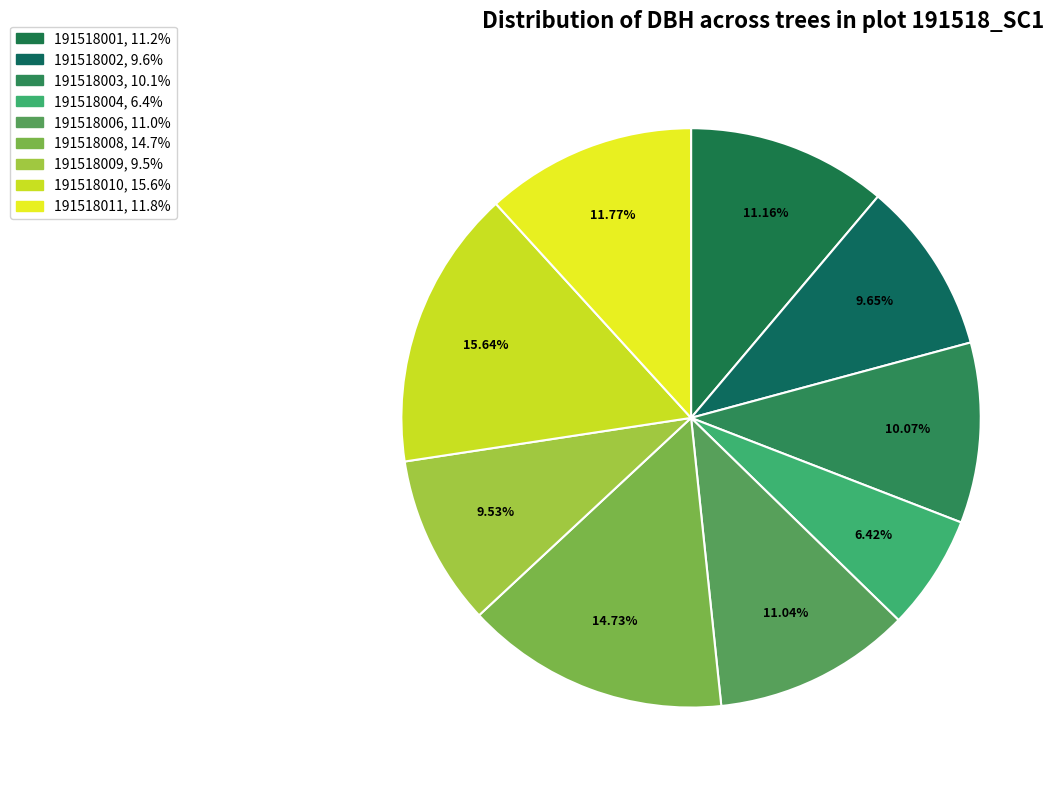

Do 191518002 and 191518008 together represent more than half of the pie?

No